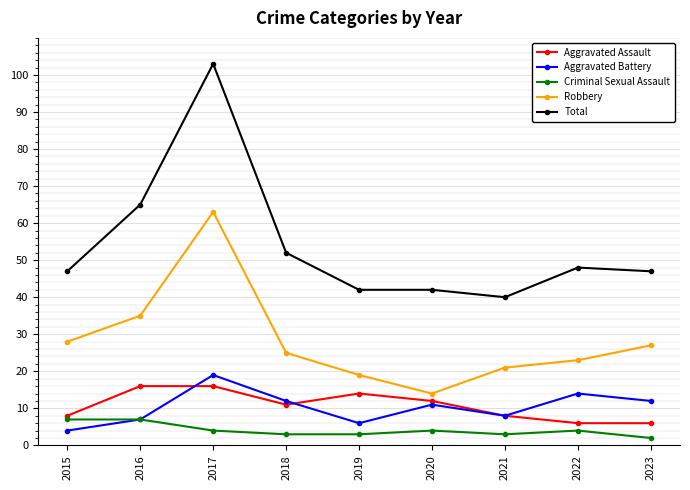

What is the difference between the Aggravated Assault values at 2020 and 2015?

4